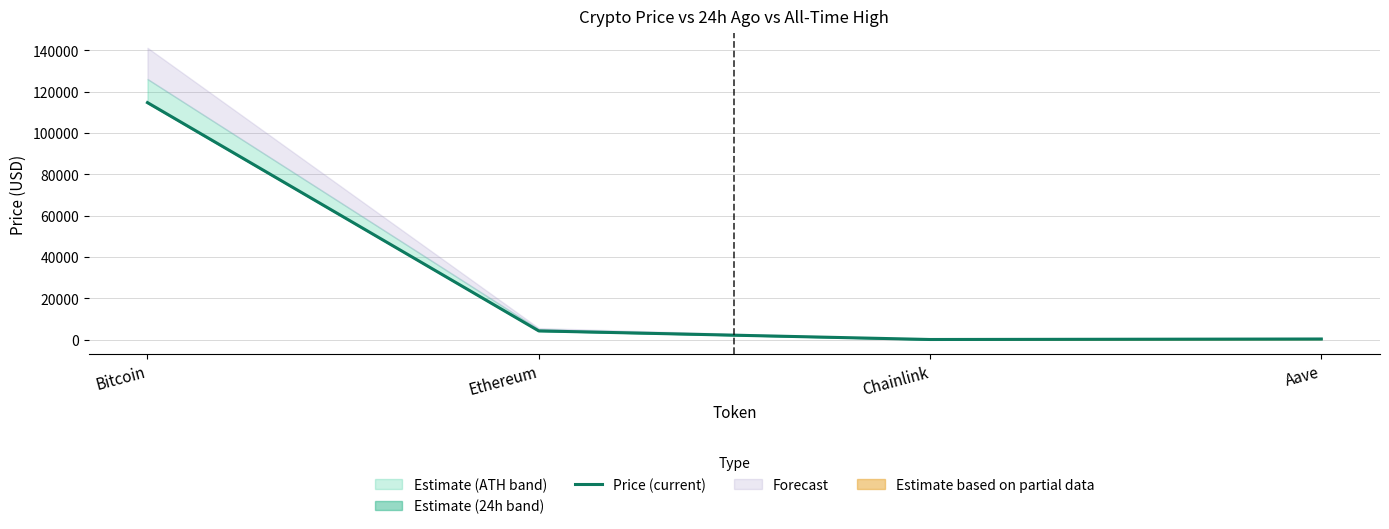

What is the value of the 2nd point from the left?

4181.2